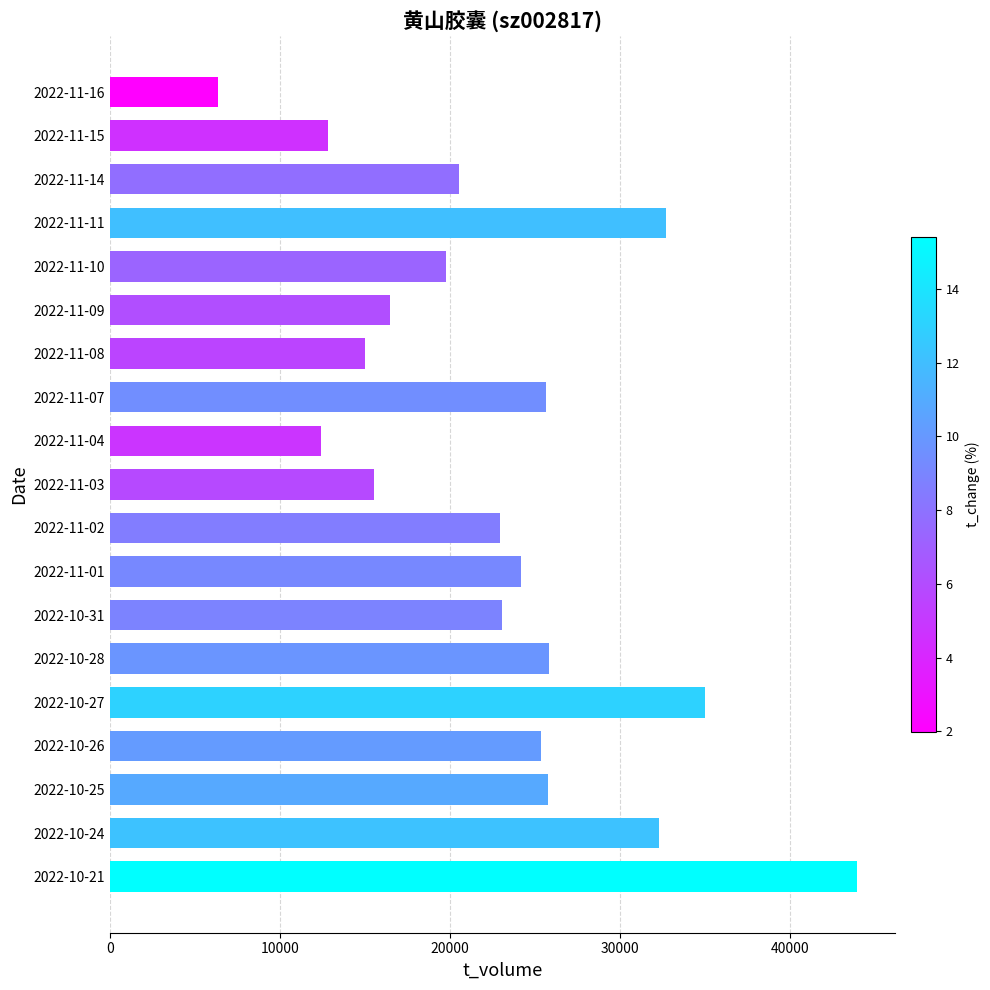

What is the ratio of the value at 2022-11-02 to the value at 2022-11-11?

0.7